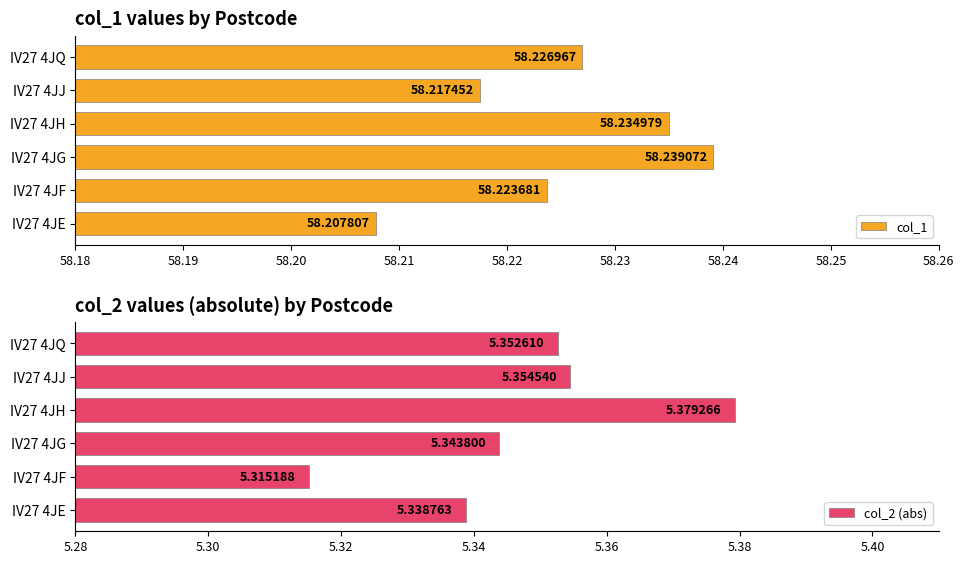

List the series in order of their peak value, highest first.

col_1, col_2 (abs)